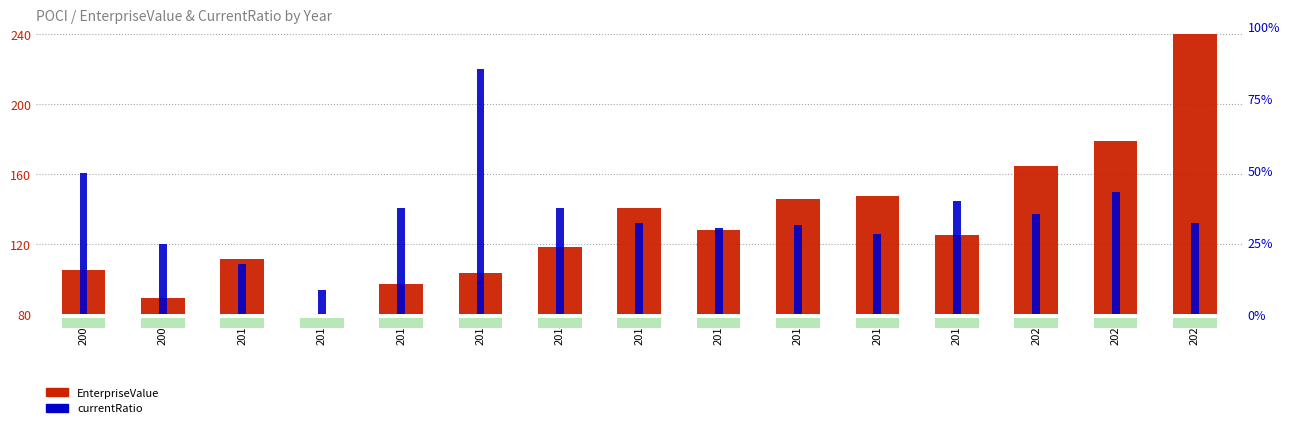

How many bars are there in total?

15